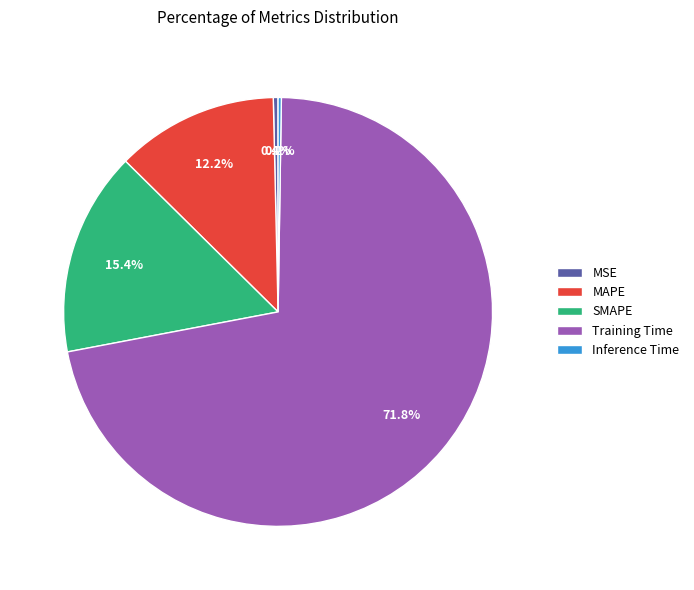

The MAPE slice represents 12% of the pie. True or false?

True